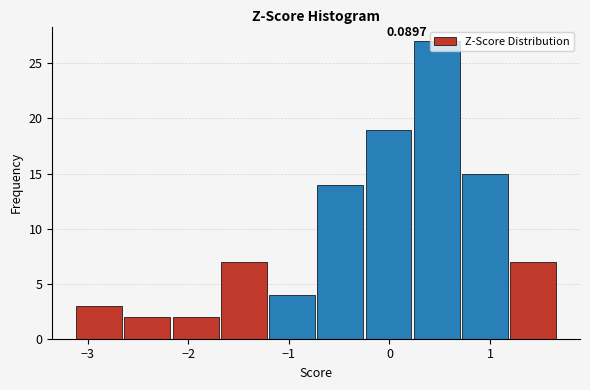

Over which range of the x-axis is the bar tallest?

0.2 to 0.7